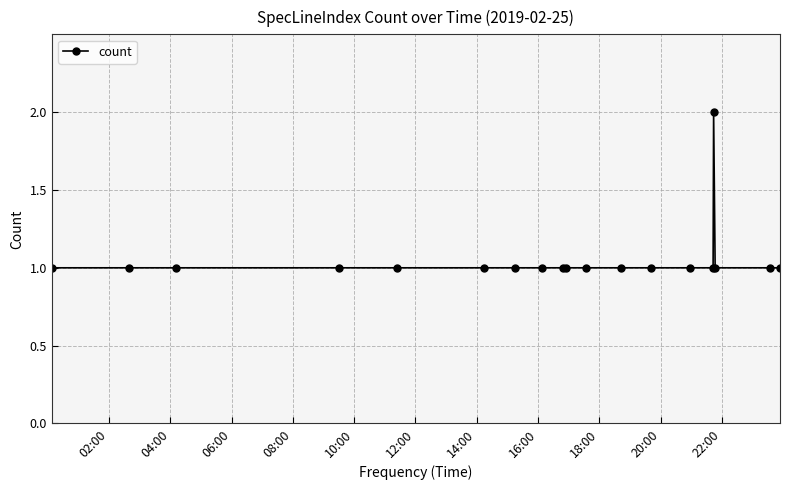

Reading left to right, transcribe all the data shown in this chart.

1	1	1	1	1	1	1	1	1	1	1	1	1	1	1	2	1	1	1